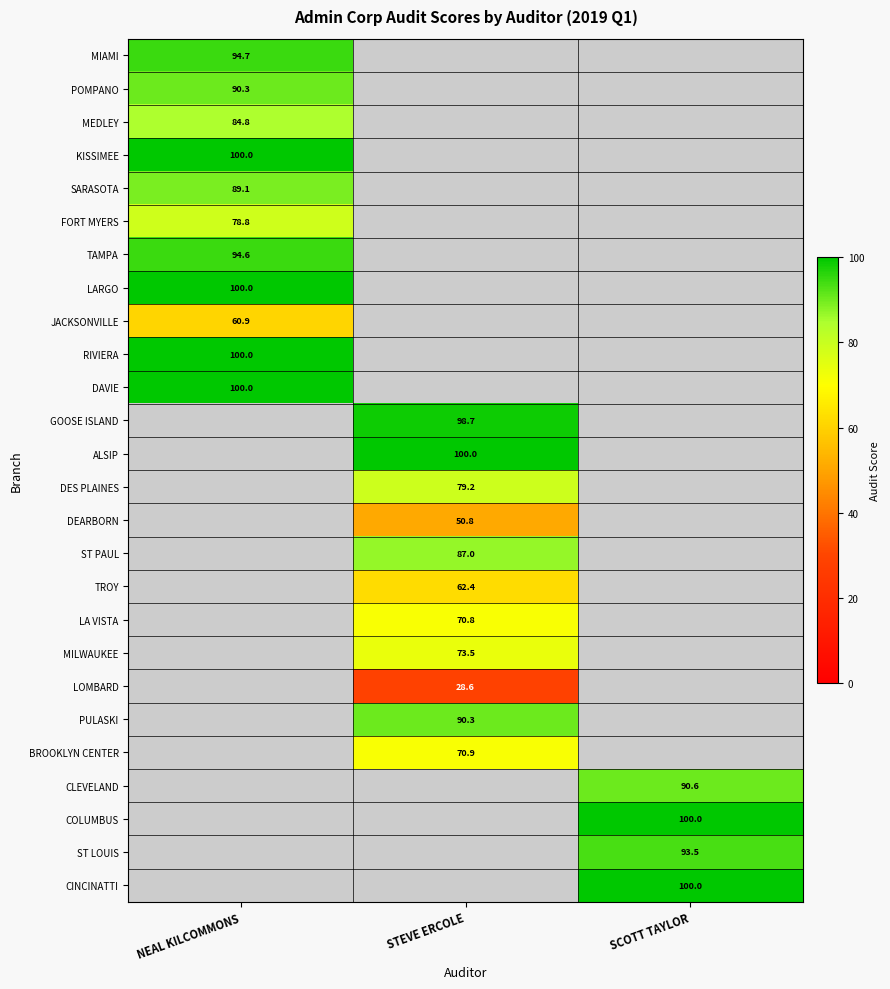

Which label corresponds to the smallest value in the chart?

STEVE ERCOLE